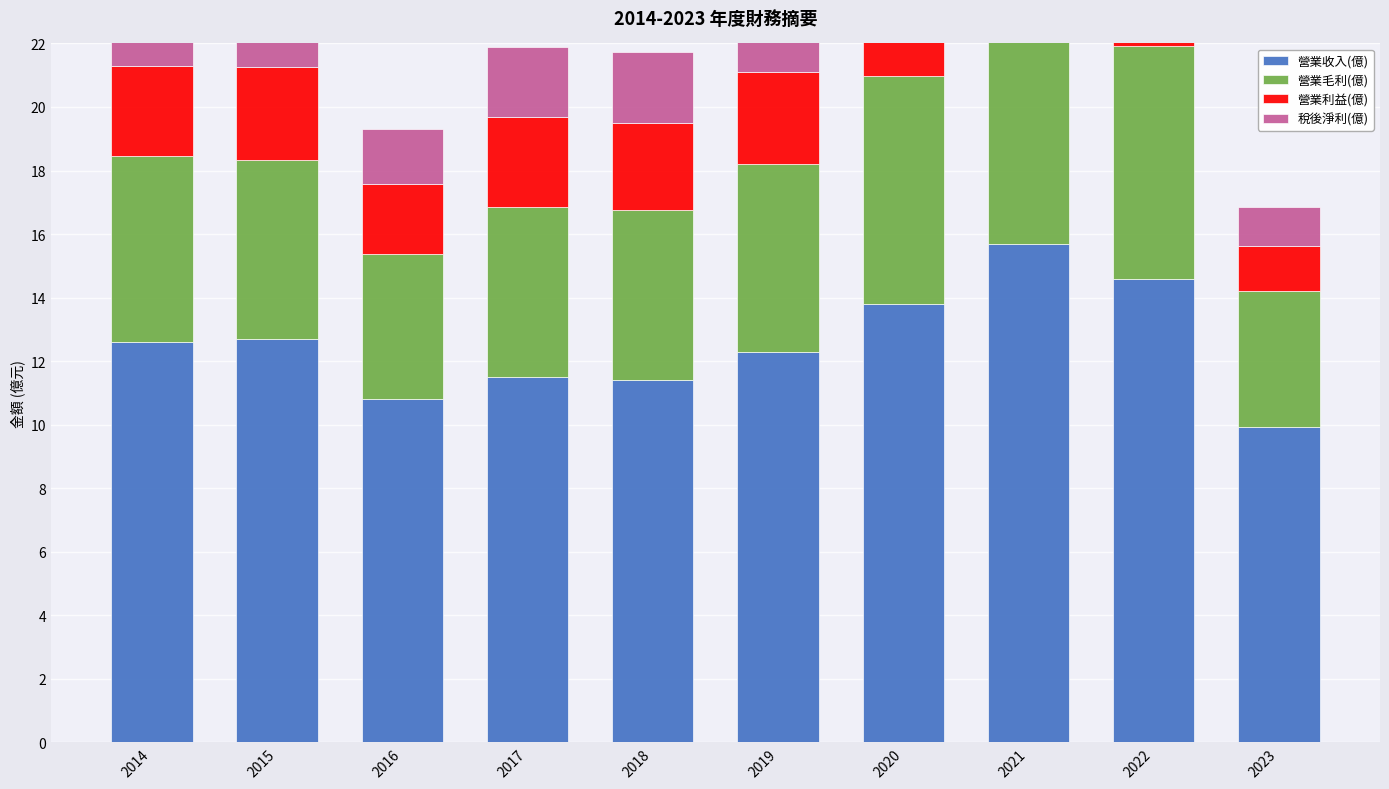

At which label does 營業毛利(億) first exceed 5?

2014